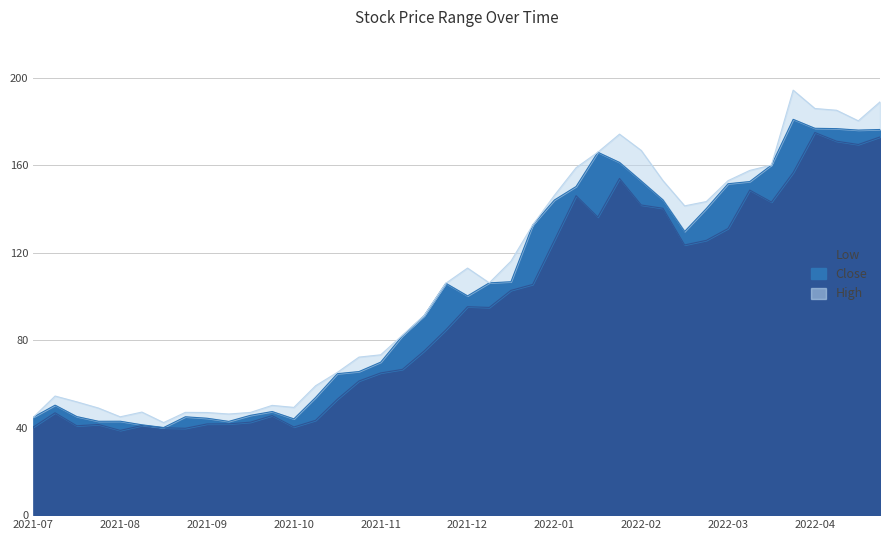

What is the highest value of the Low series?

175.0